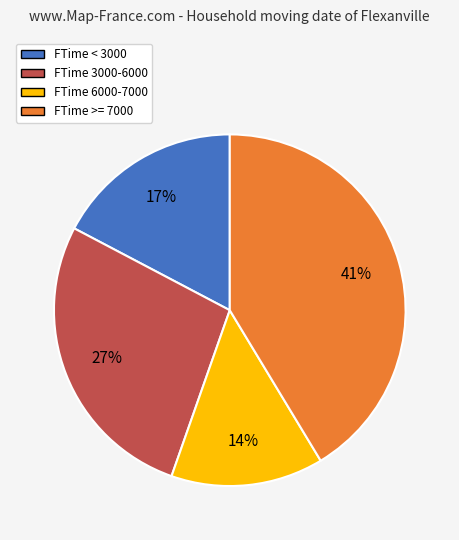

What percentage is the FTime 3000-6000 slice, to the nearest percent?

27%